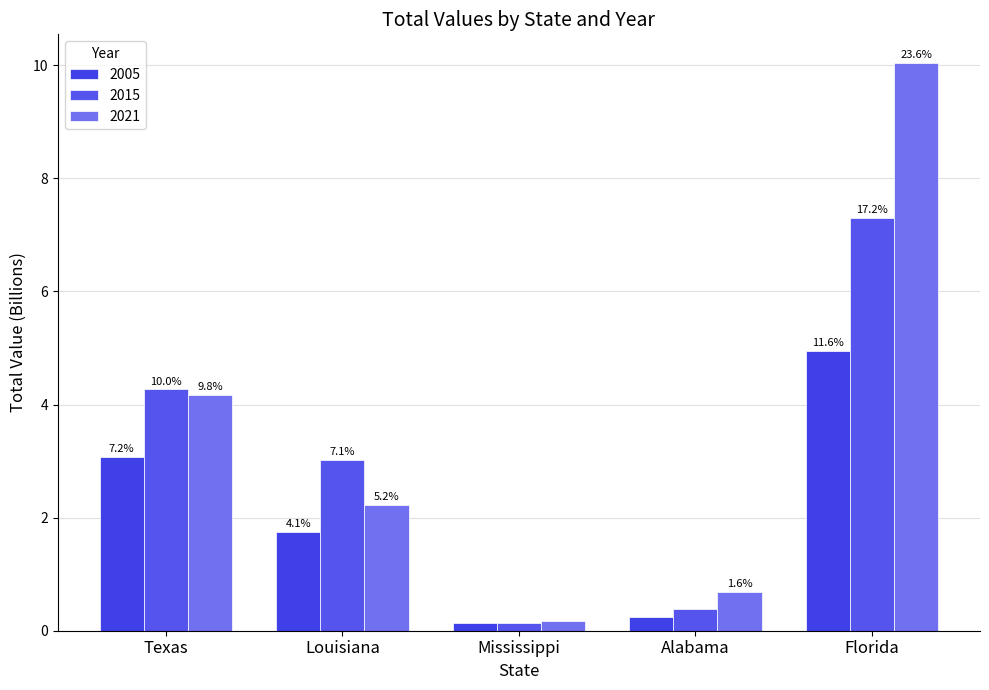

List the series in order of their peak value, highest first.

2021, 2015, 2005